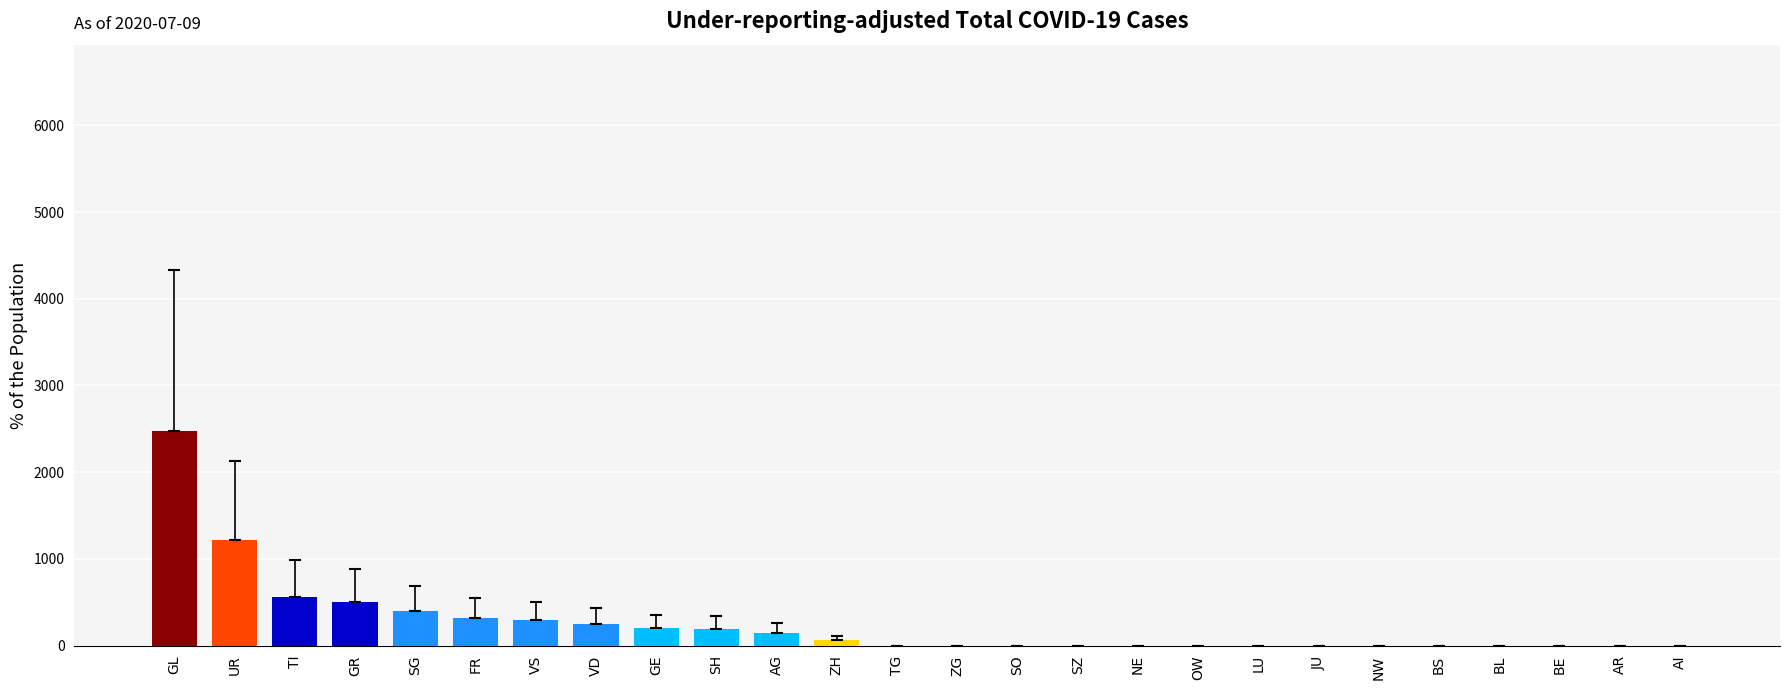

What is the sum of all values?

6625.6